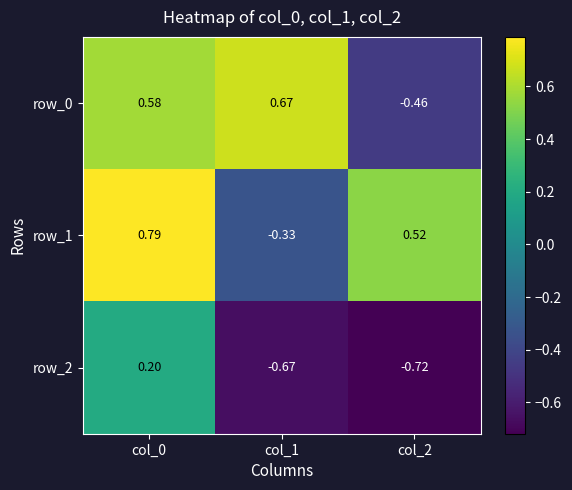

List the labels in order of row_0 value, largest first.

col_1, col_0, col_2